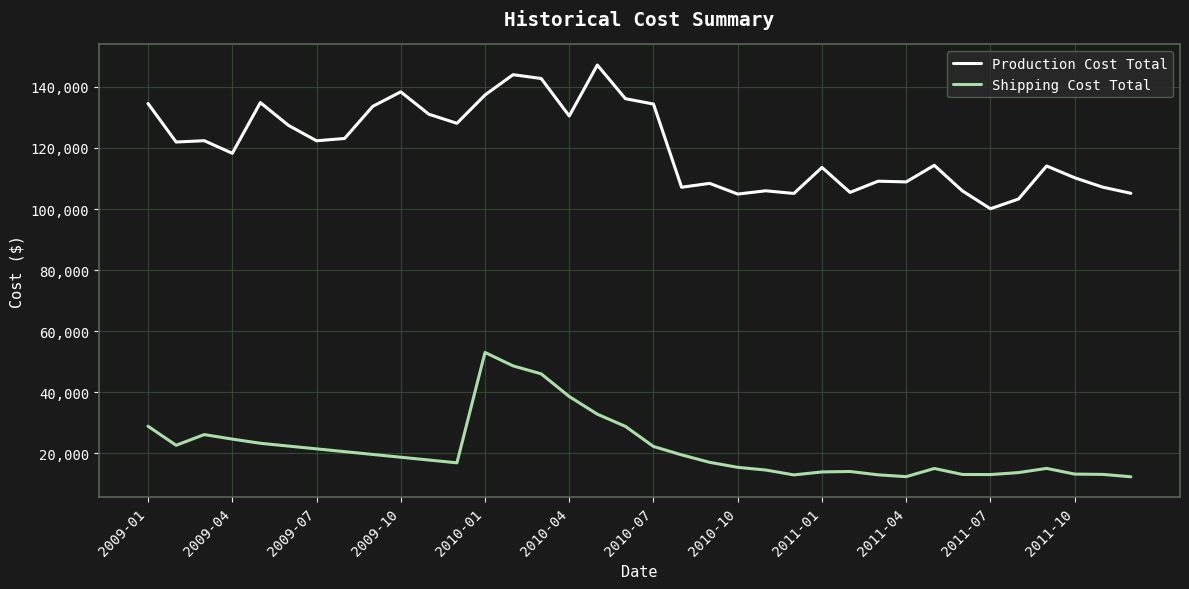

What is the difference between the maximum and minimum values in the Shipping Cost Total series?

40736